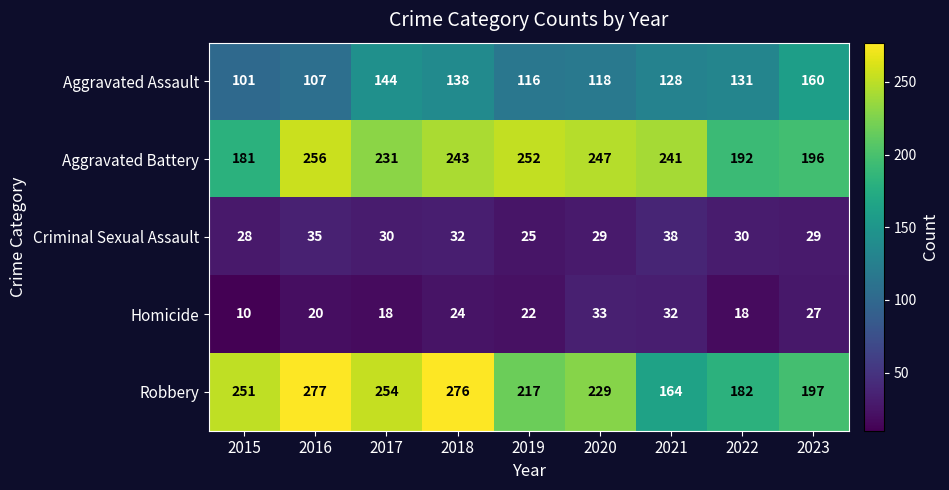

At 2022, list the series in order from largest to smallest.

Aggravated Battery, Robbery, Aggravated Assault, Criminal Sexual Assault, Homicide